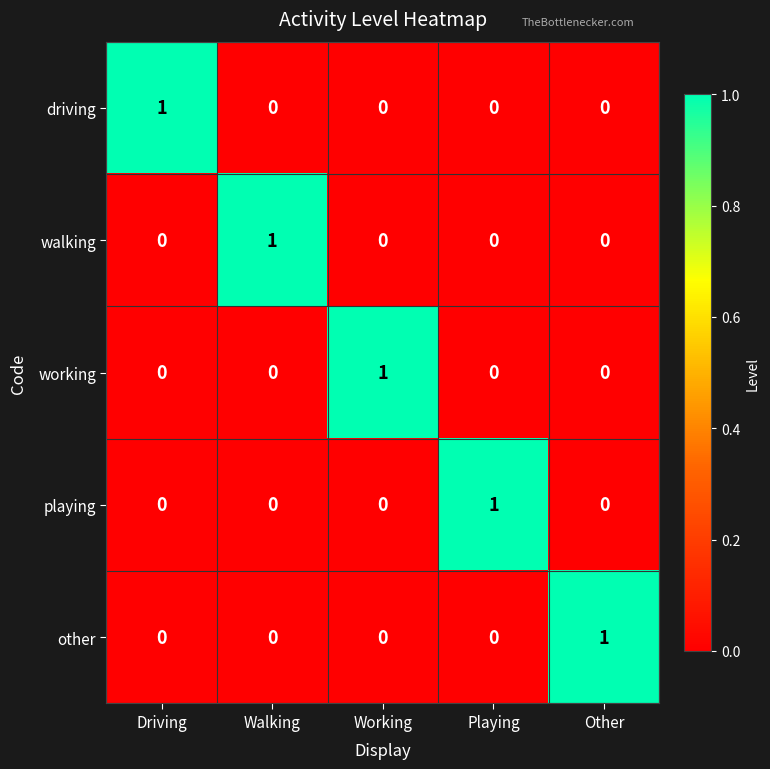

Count the driving values in the range 0 to 1.

5